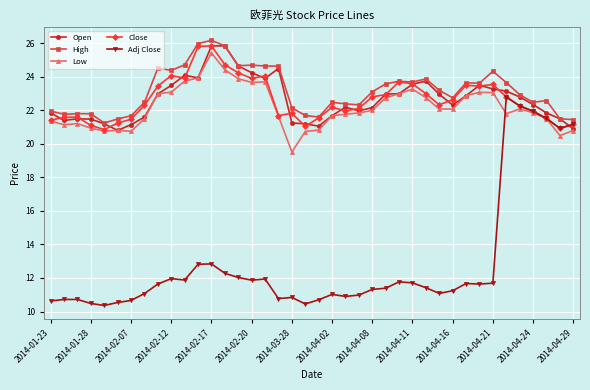

At how many categories does at least one series exceed 19?

40